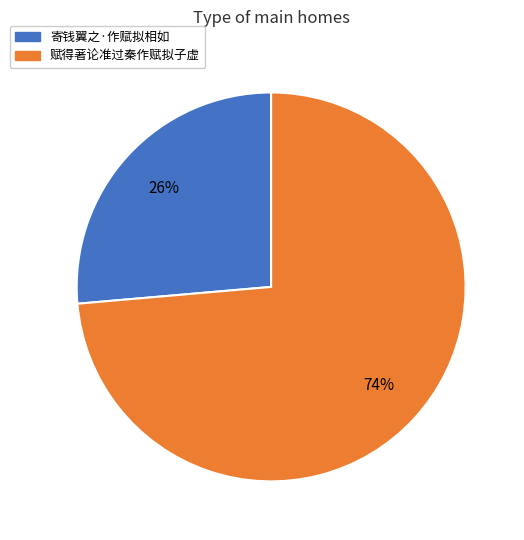

True or false: 赋得著论准过秦作赋拟子虚 accounts for 86% of the total.

False